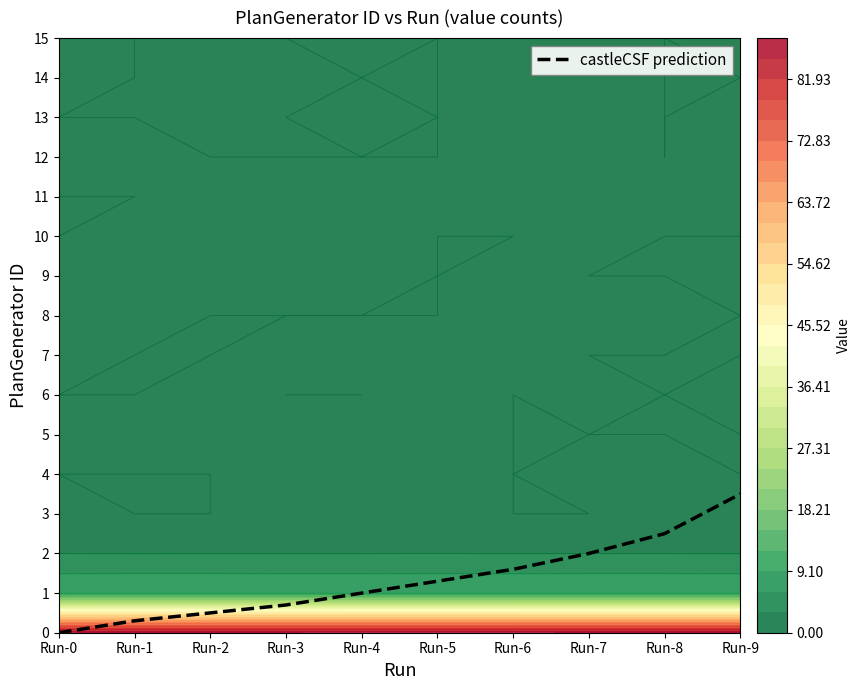

What is the sum of all values?

13.4